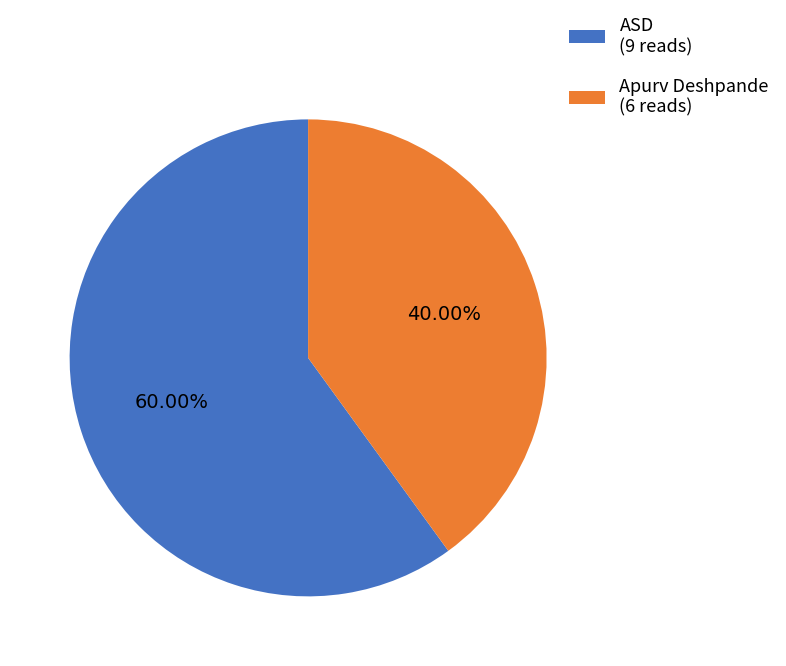

Which has a higher value, ASD or Apurv Deshpande?

ASD